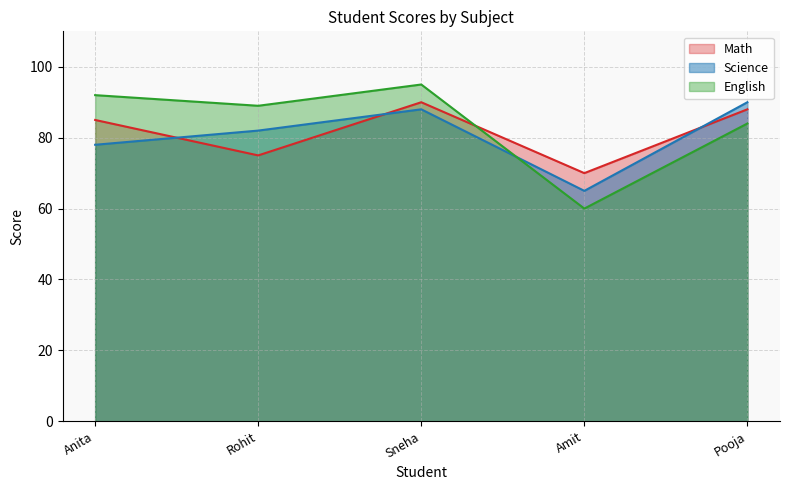

Which series ends up on top after the final intersection of Math and Science?

Science